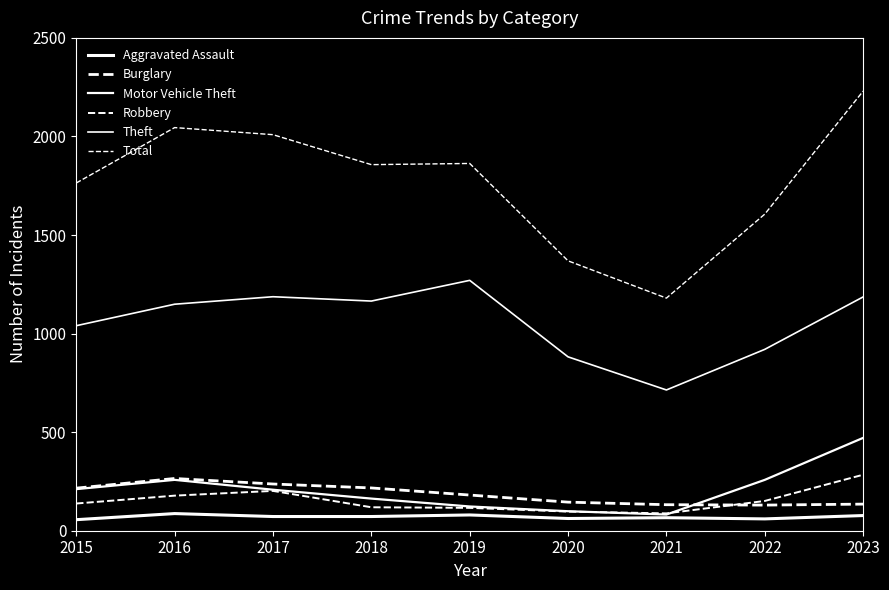

Reading left to right, list all the values displayed in this chart.

Aggravated Assault: 2015=56	2016=87	2017=72	2018=72	2019=80	2020=62	2021=66	2022=60	2023=77
Burglary: 2015=216	2016=265	2017=237	2018=217	2019=181	2020=145	2021=132	2022=130	2023=135
Motor Vehicle Theft: 2015=211	2016=258	2017=208	2018=163	2019=123	2020=99	2021=82	2022=258	2023=471
Robbery: 2015=138	2016=178	2017=202	2018=119	2019=116	2020=97	2021=88	2022=151	2023=284
Theft: 2015=1040	2016=1149	2017=1187	2018=1165	2019=1270	2020=882	2021=714	2022=920	2023=1186
Total: 2015=1764	2016=2045	2017=2009	2018=1857	2019=1863	2020=1369	2021=1180	2022=1606	2023=2230